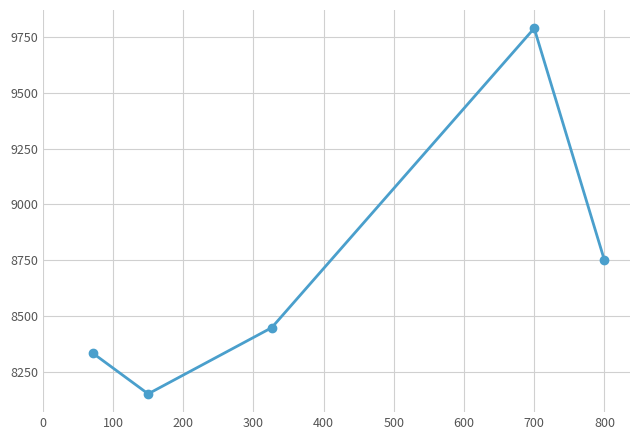

What is the sum of all values?

43471